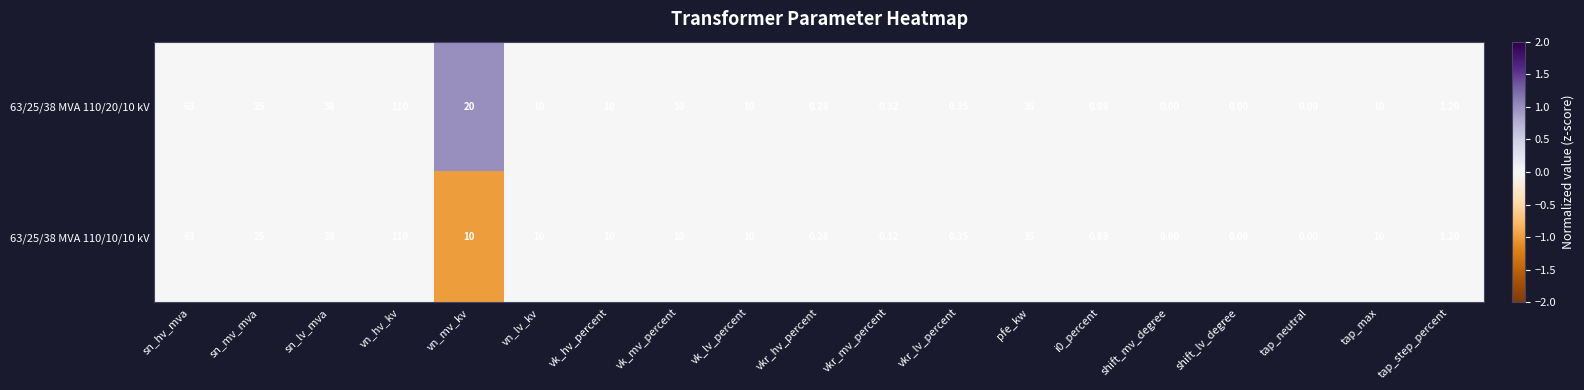

Where is 63/25/38 MVA 110/20/10 kV nearest to the value 55?

sn_hv_mva